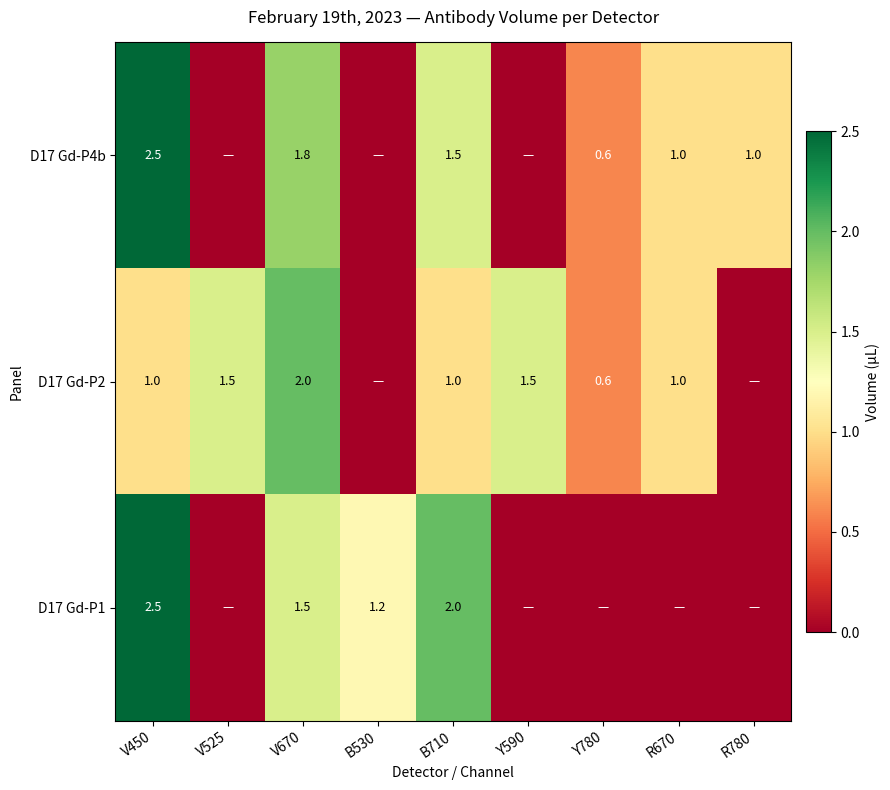

True or false: D17 Gd-P4b has a value of 1.8 at V670.

True